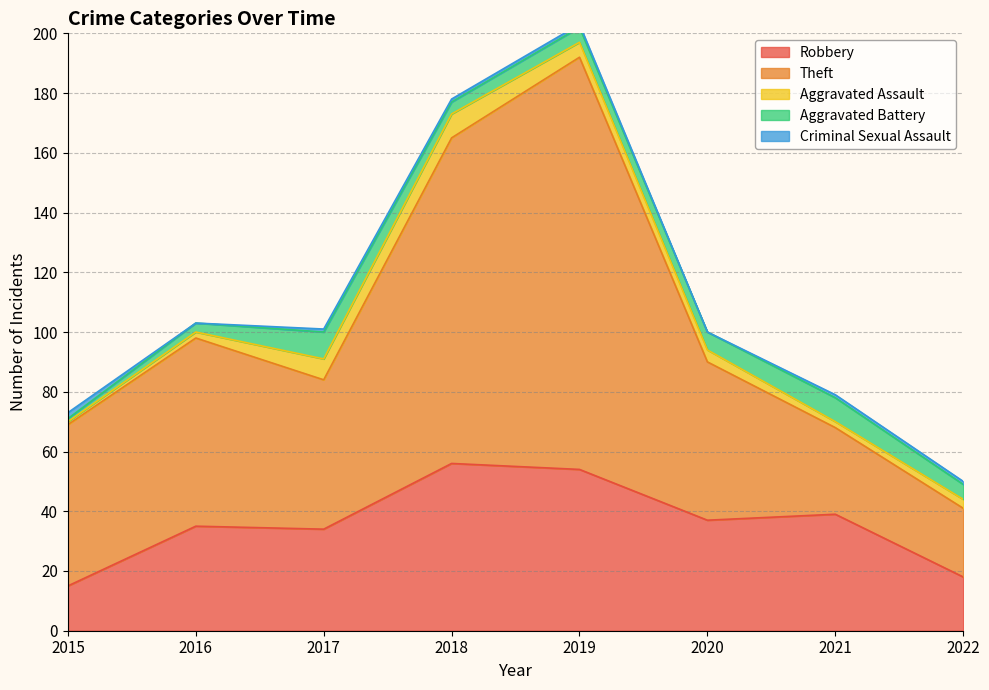

What is the value of the Aggravated Assault point at the 2nd from the left?

2